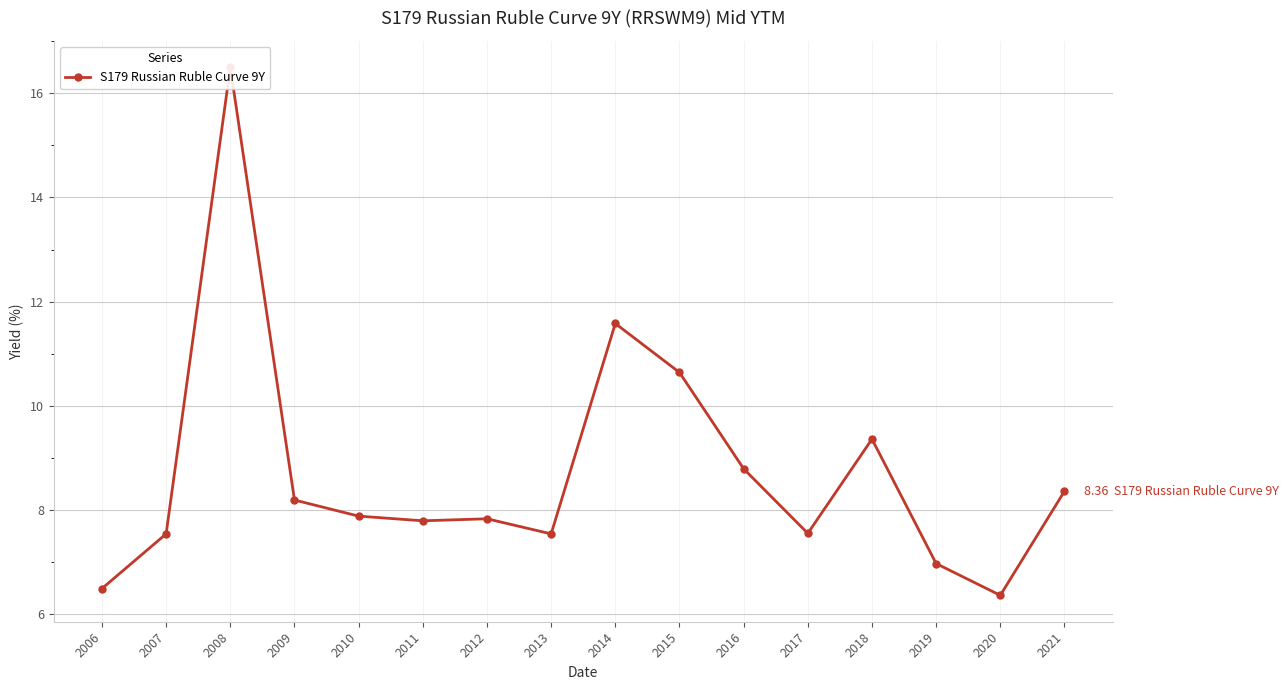

Approximately how many times larger is the value at 2010 compared to 2014?

0.7